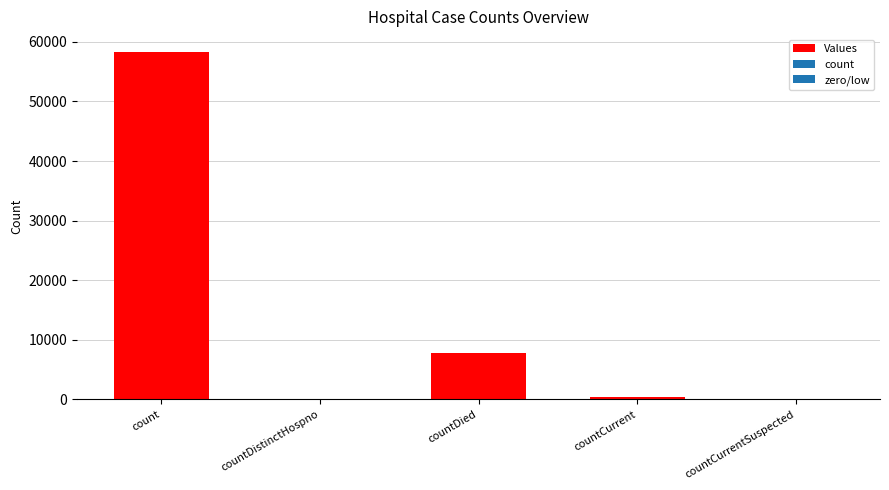

Are the bars horizontal?

No